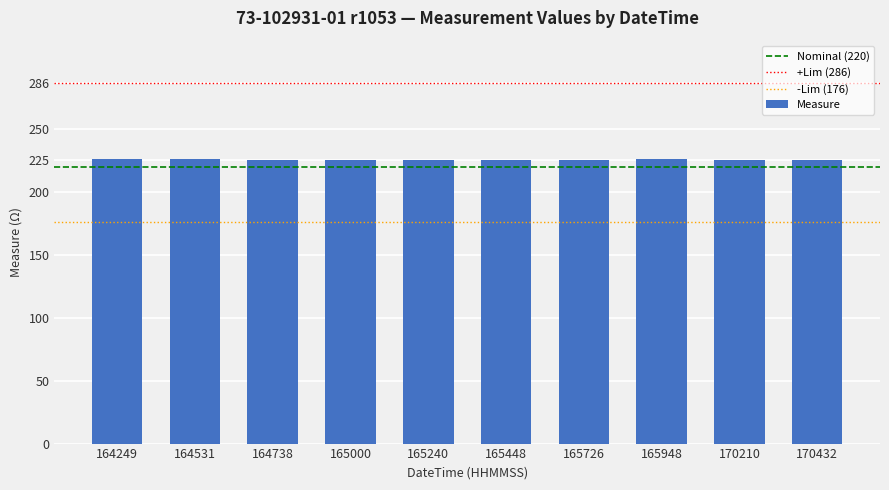

What is the value of the 7th bar from the left?

225.5